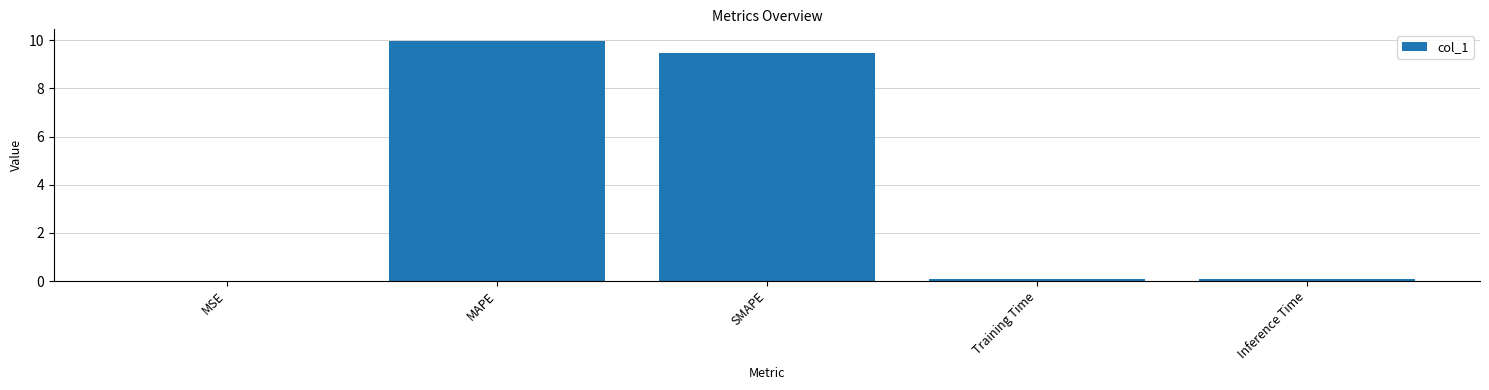

Is it true that the value at SMAPE is 9.5?

True